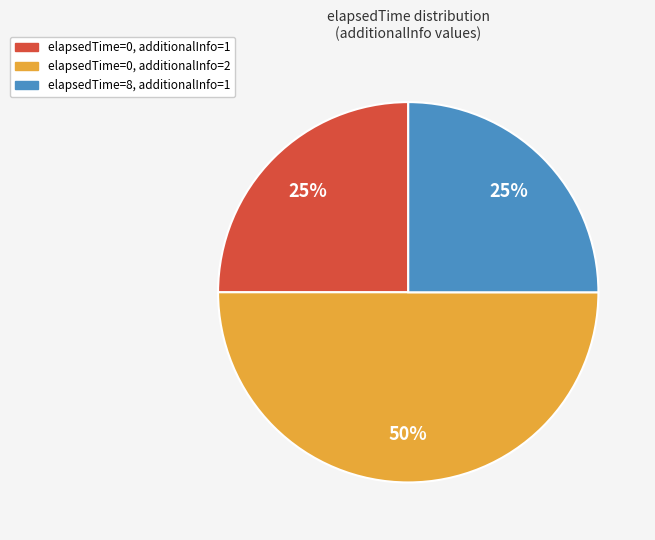

To the nearest percent, what is the difference between the largest and smallest slice percentages?

25%